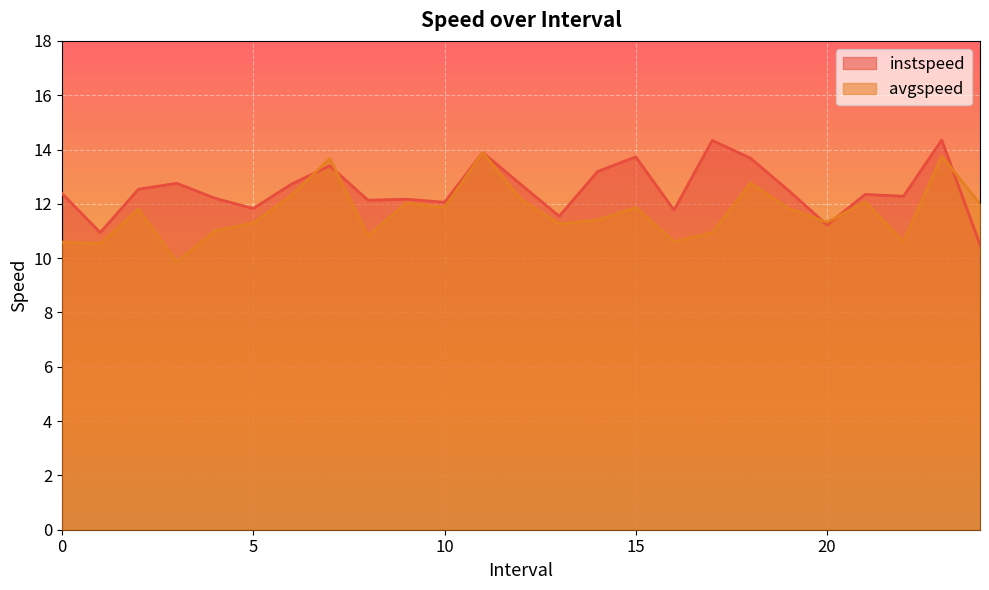

What is the total value across all series at 22.0?

22.9